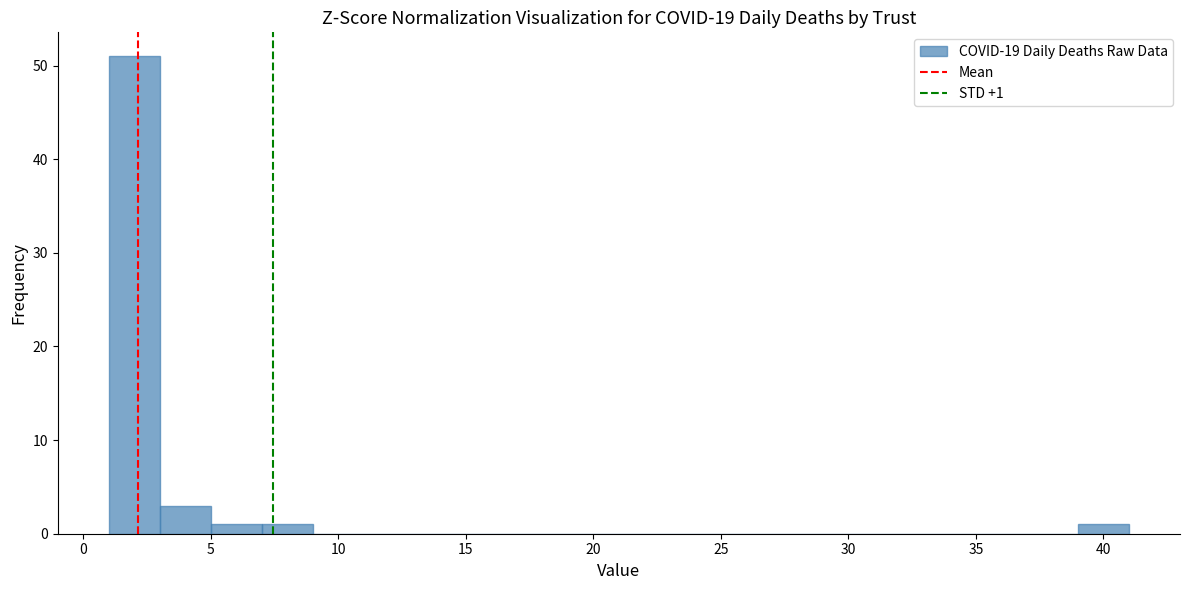

Over which range of the x-axis is the bar tallest?

1 to 3